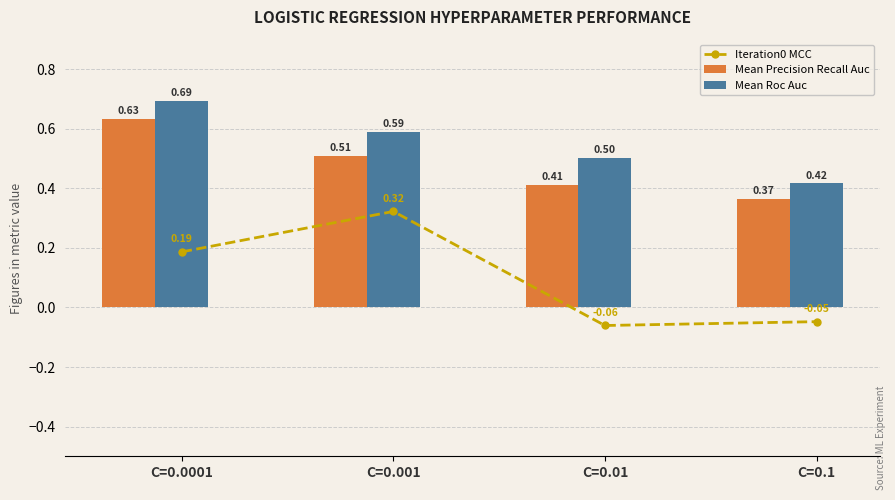

What is the value of the Mean Precision Recall Auc bar at the 3rd from the left?

0.4